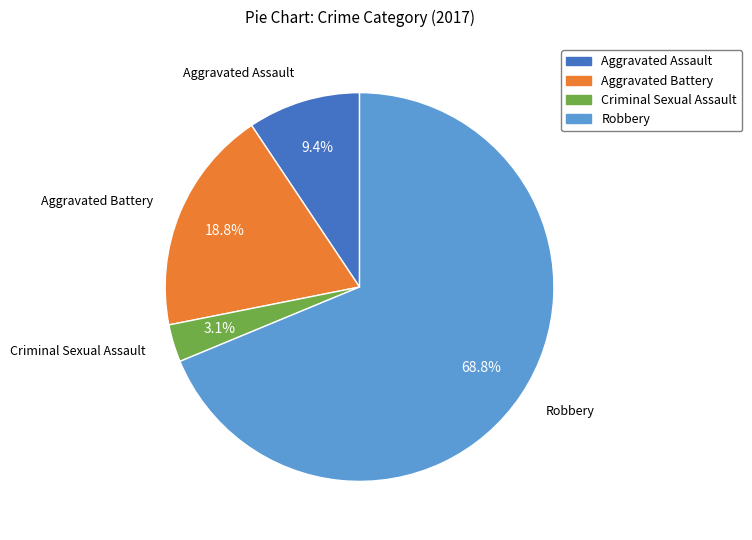

How many slices are in this pie chart?

4